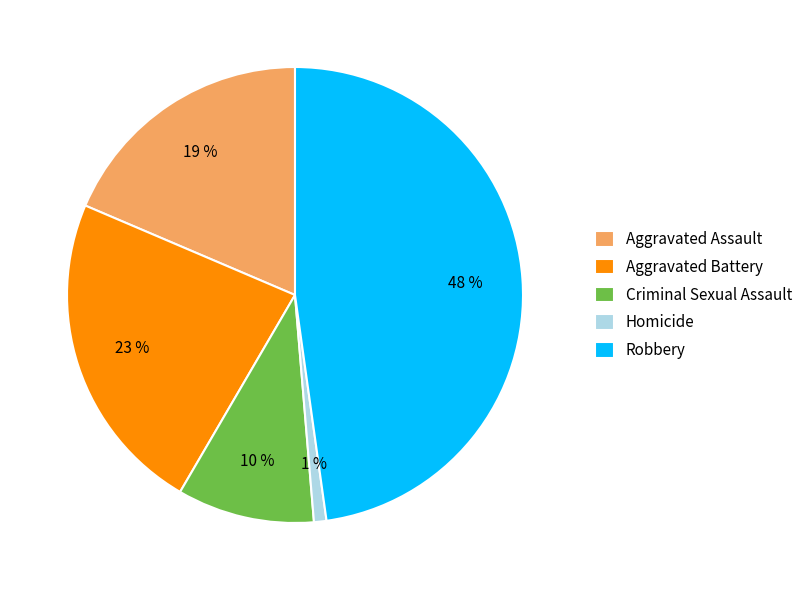

To the nearest percent, what is the difference between the Criminal Sexual Assault and Aggravated Battery slice percentages?

13%